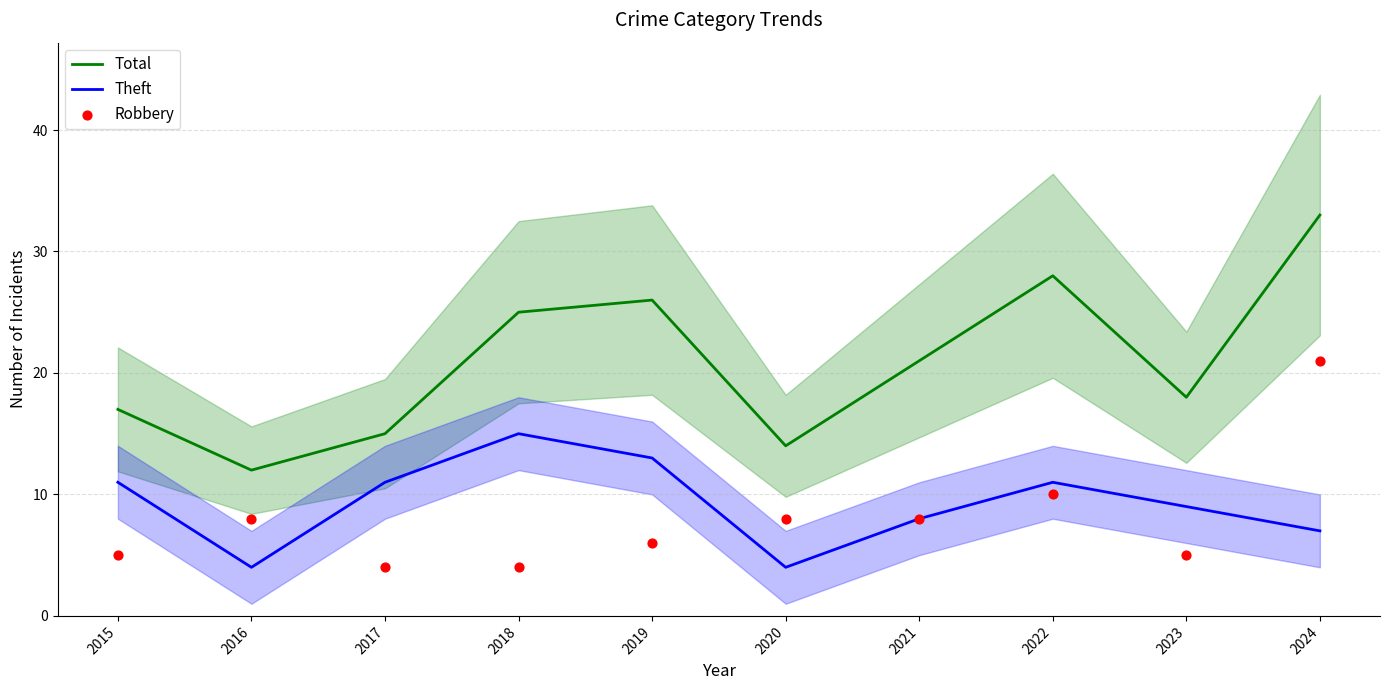

Which series reaches the maximum Y coordinate?

Total